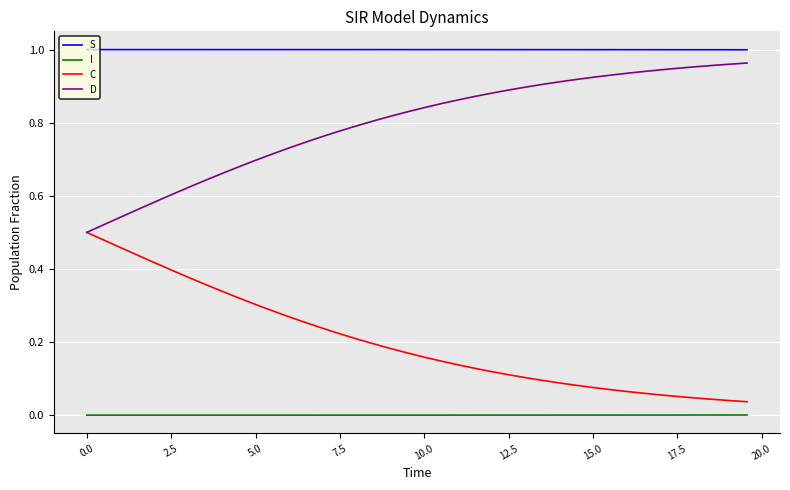

Which series has the largest total across all categories?

S